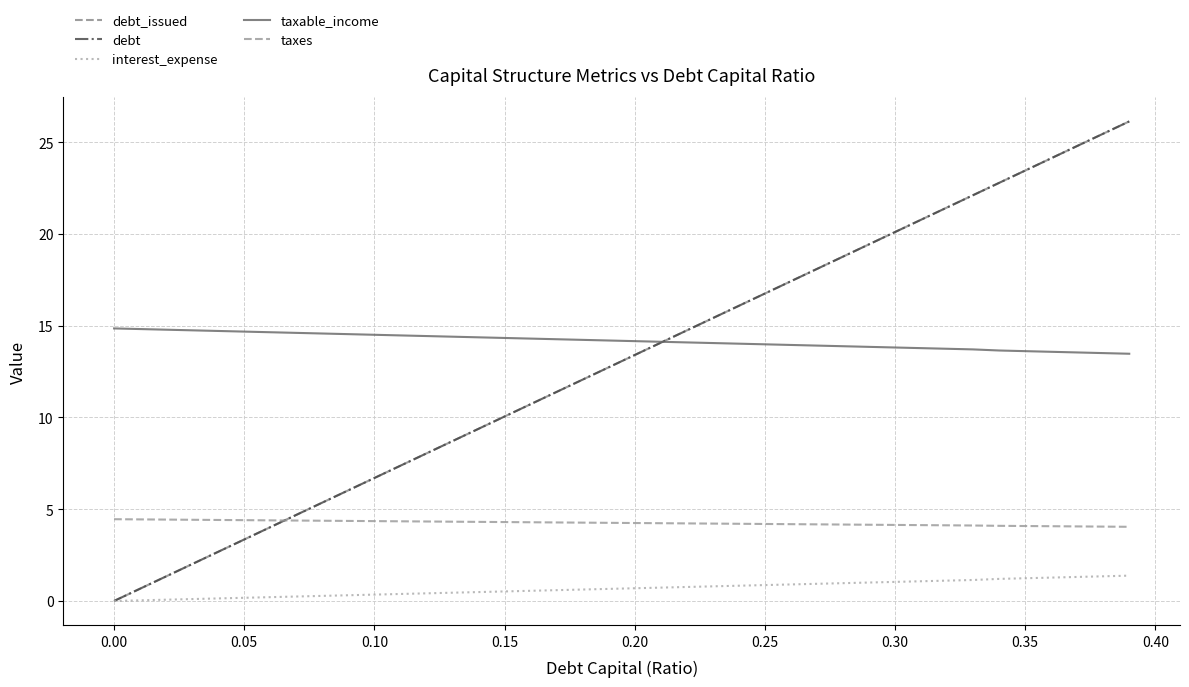

Reading left to right, list all the values displayed in this chart.

debt_issued: 0.0	0.7	1.3	2.0	2.7	3.4	4.0	4.7	5.4	6.0	6.7	7.4	8.0	8.7	9.4	10.1	10.7	11.4	12.1	12.7	13.4	14.1	14.7	15.4	16.1	16.8	17.4	18.1	18.8	19.4	20.1	20.8	21.4	22.1	22.8	23.4	24.1	24.8	25.5	26.1
debt: 0.0	0.7	1.3	2.0	2.7	3.4	4.0	4.7	5.4	6.0	6.7	7.4	8.0	8.7	9.4	10.1	10.7	11.4	12.1	12.7	13.4	14.1	14.7	15.4	16.1	16.8	17.4	18.1	18.8	19.4	20.1	20.8	21.4	22.1	22.8	23.4	24.1	24.8	25.5	26.1
interest_expense: 0.0	0.0	0.1	0.1	0.1	0.2	0.2	0.2	0.3	0.3	0.3	0.4	0.4	0.5	0.5	0.5	0.6	0.6	0.6	0.7	0.7	0.7	0.8	0.8	0.8	0.9	0.9	0.9	1.0	1.0	1.0	1.1	1.1	1.1	1.2	1.2	1.3	1.3	1.3	1.4
taxable_income: 14.8	14.8	14.8	14.7	14.7	14.7	14.6	14.6	14.6	14.5	14.5	14.5	14.4	14.4	14.4	14.3	14.3	14.3	14.2	14.2	14.2	14.1	14.1	14.1	14.0	14.0	13.9	13.9	13.9	13.8	13.8	13.8	13.7	13.7	13.6	13.6	13.6	13.5	13.5	13.5
taxes: 4.5	4.4	4.4	4.4	4.4	4.4	4.4	4.4	4.4	4.4	4.4	4.3	4.3	4.3	4.3	4.3	4.3	4.3	4.3	4.3	4.2	4.2	4.2	4.2	4.2	4.2	4.2	4.2	4.2	4.2	4.1	4.1	4.1	4.1	4.1	4.1	4.1	4.1	4.1	4.0